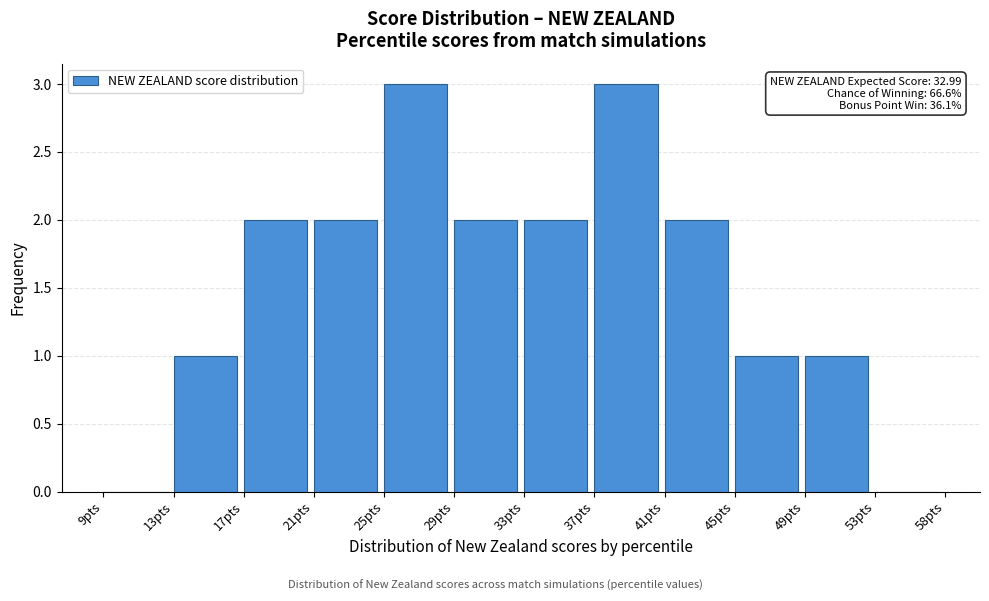

Reading left to right, extract all data points from this chart.

9pts=0	13pts=1	17pts=2	21pts=2	25pts=3	29pts=2	33pts=2	37pts=3	41pts=2	45pts=1	49pts=1	53pts=0